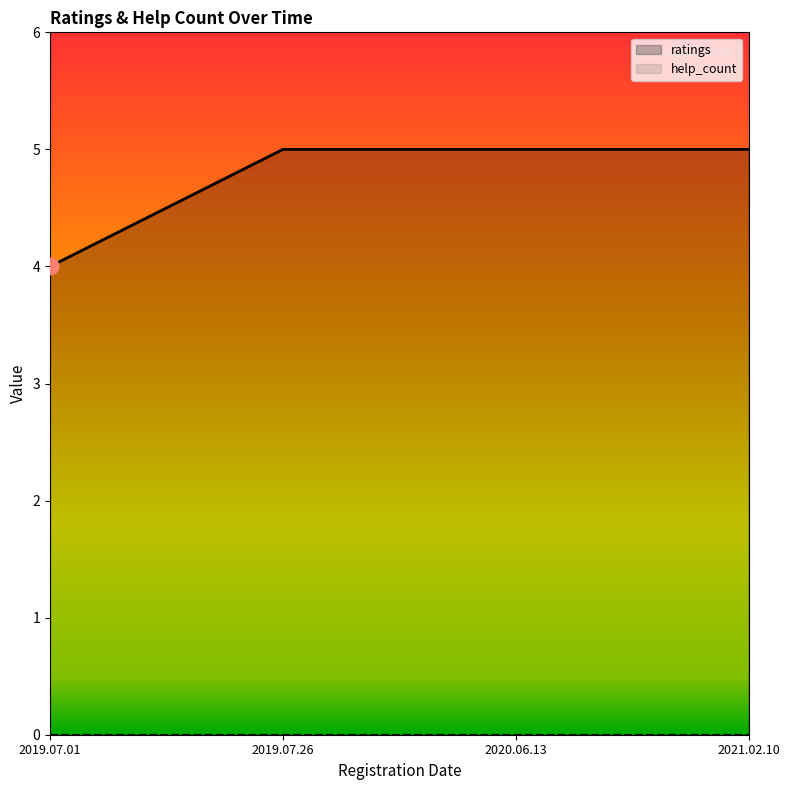

Approximately how many times larger is the value at 2020.06.13 compared to 2019.07.01?

1.2